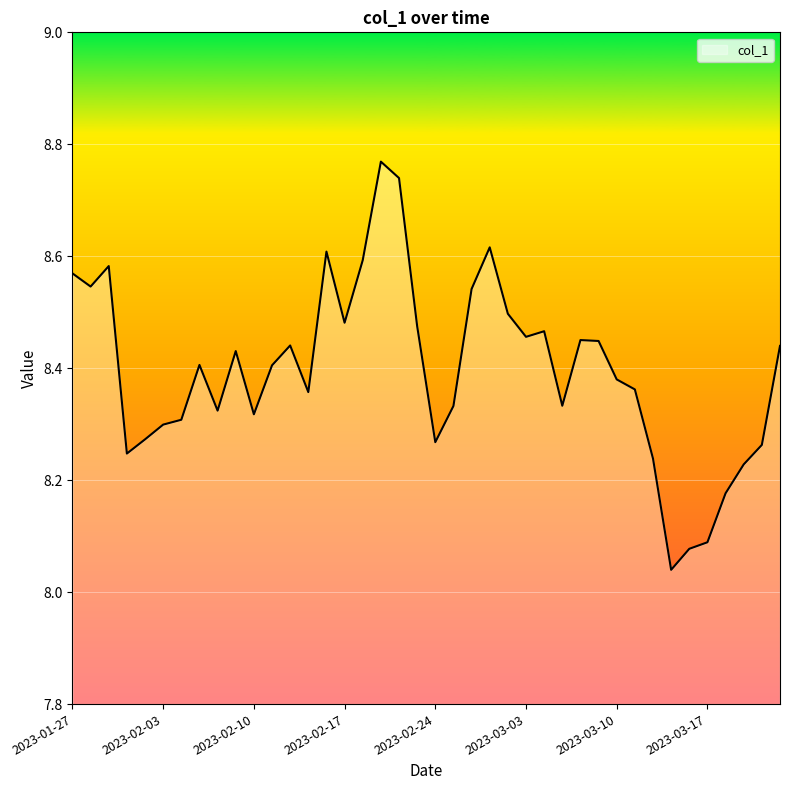

How many lines are shown in the chart?

1